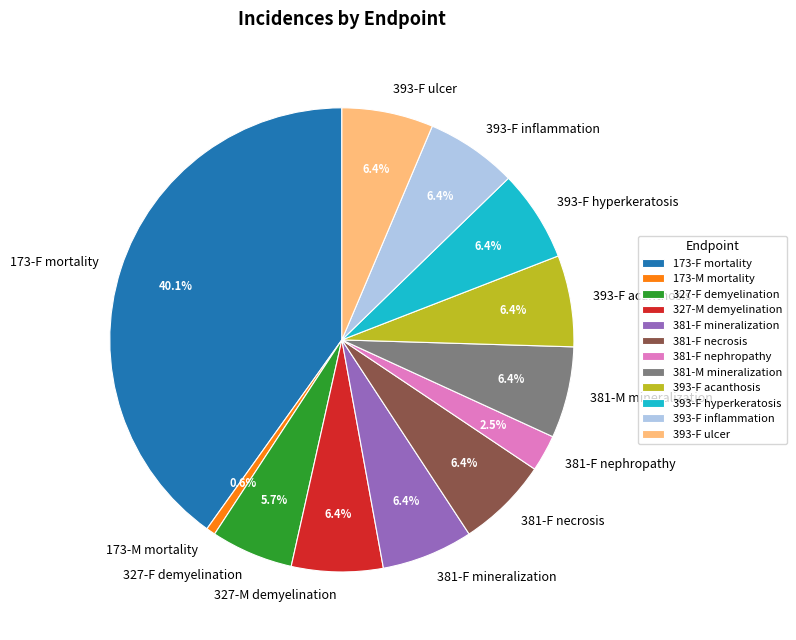

Which has a higher value, 173-F mortality or 393-F ulcer?

173-F mortality